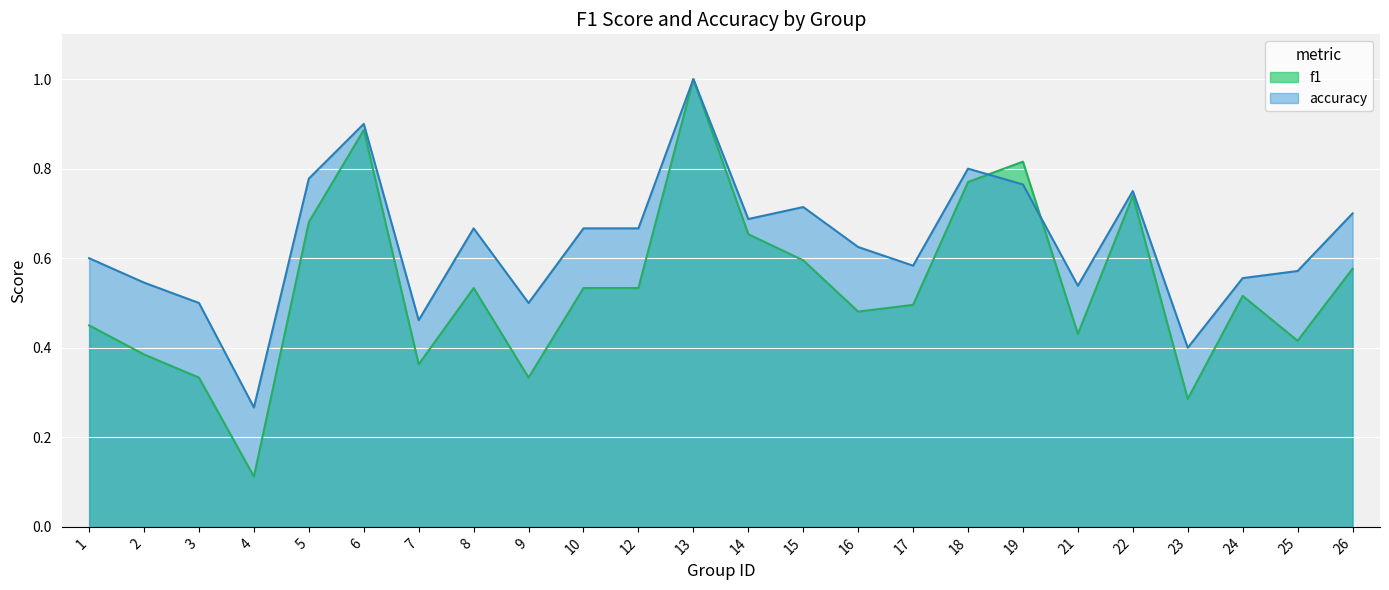

List the series in order of their peak value, lowest first.

f1, accuracy